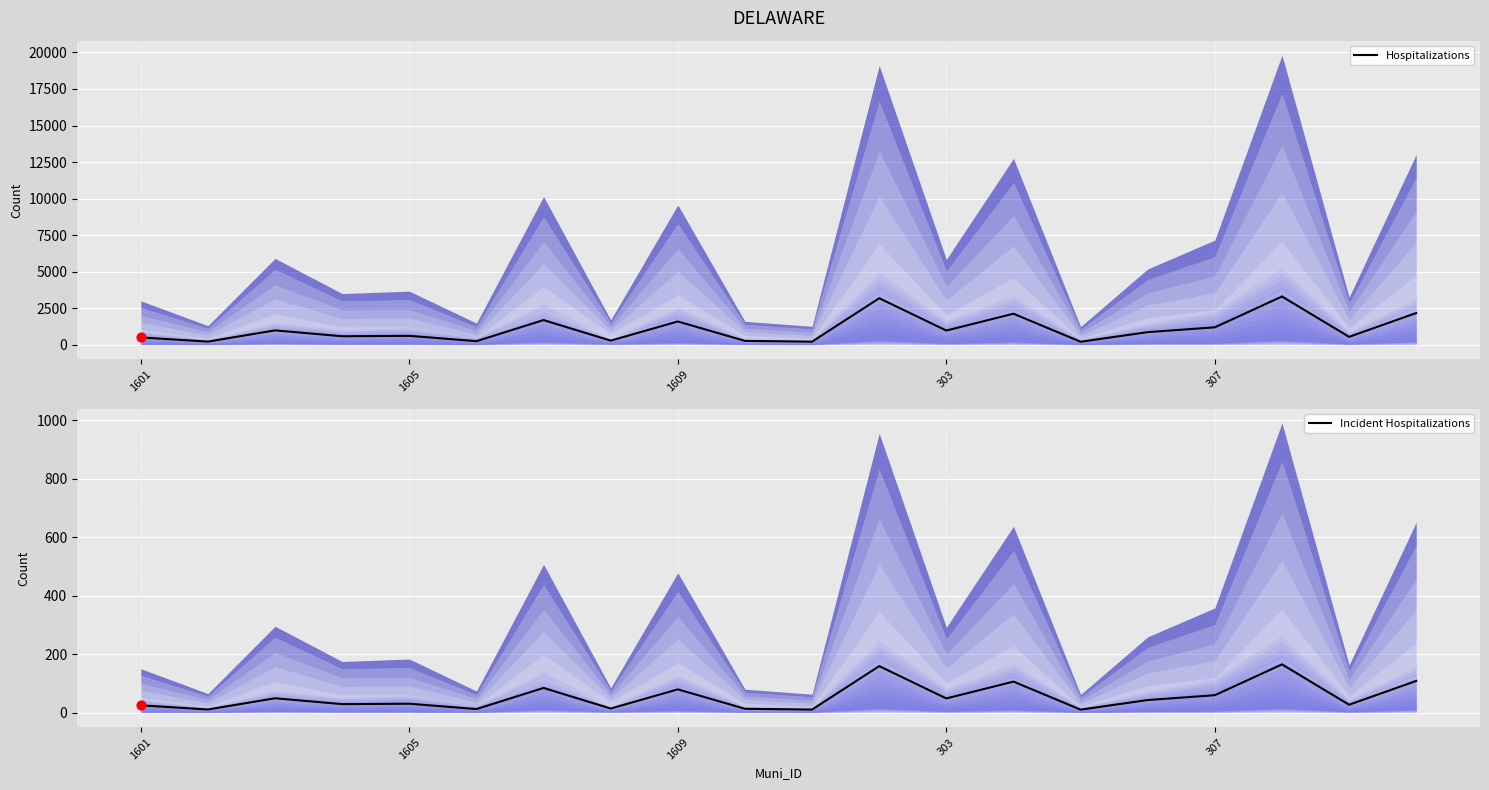

Which series has the largest Y range (max minus min)?

Hospitalizations